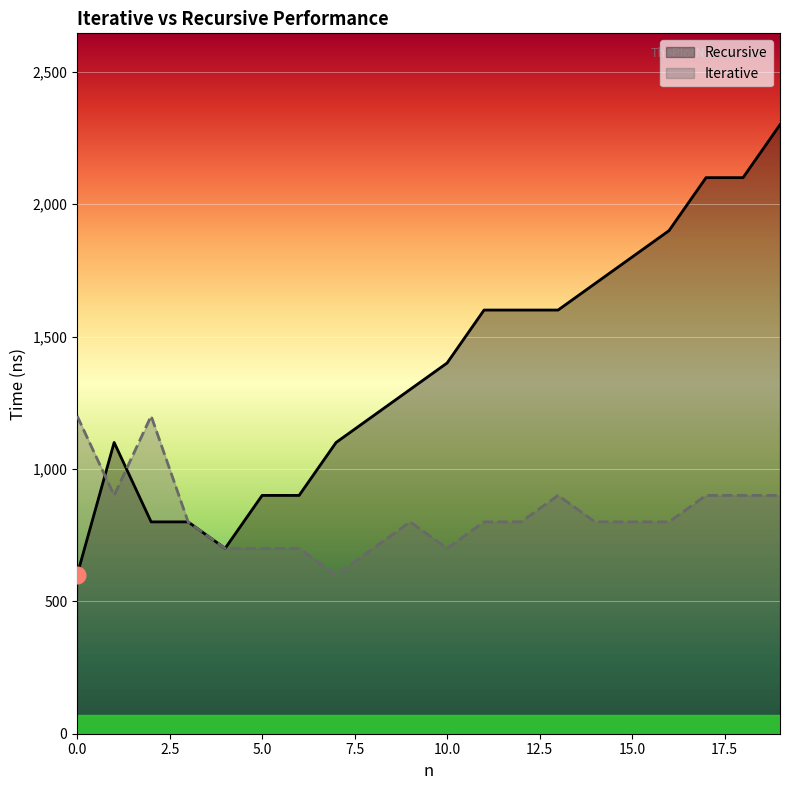

How many categories are shown in the chart?

20